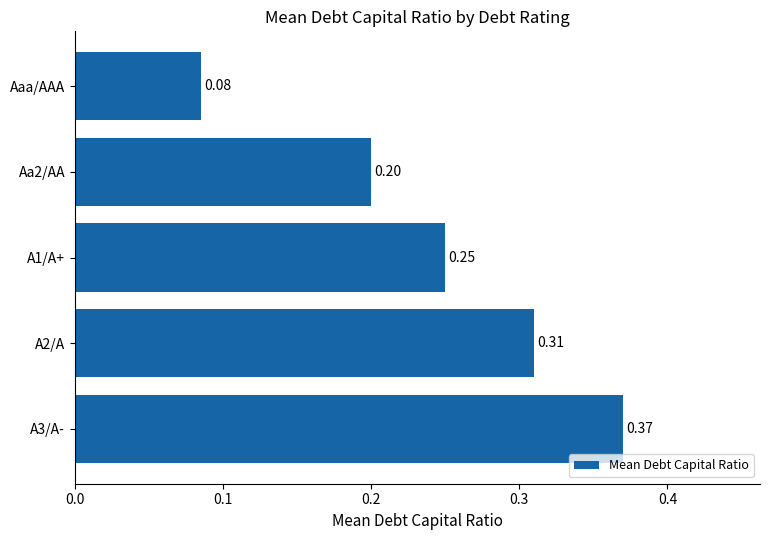

What is the sum of all values?

1.2